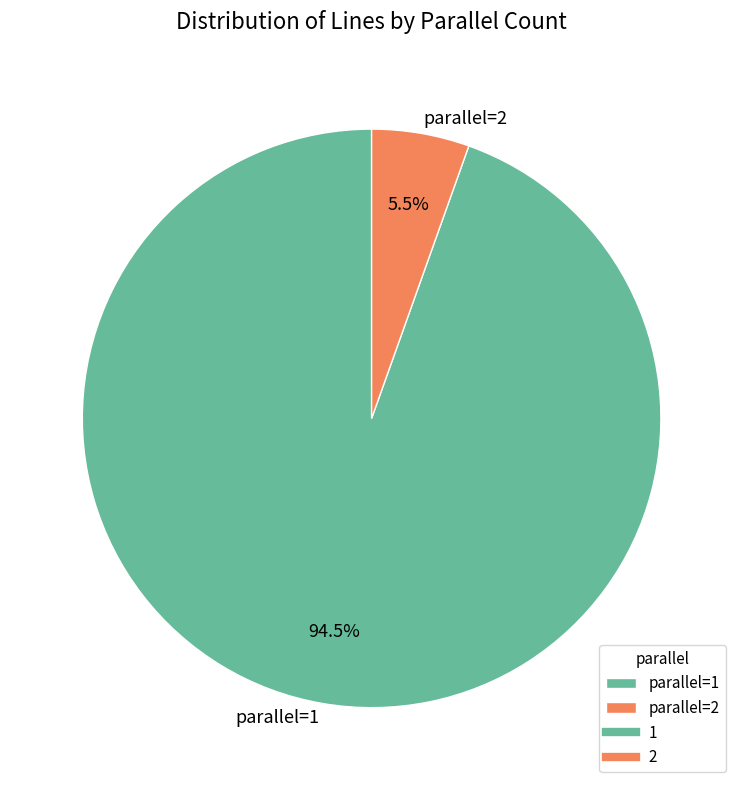

Rank the categories by value from highest to lowest.

parallel=1, parallel=2